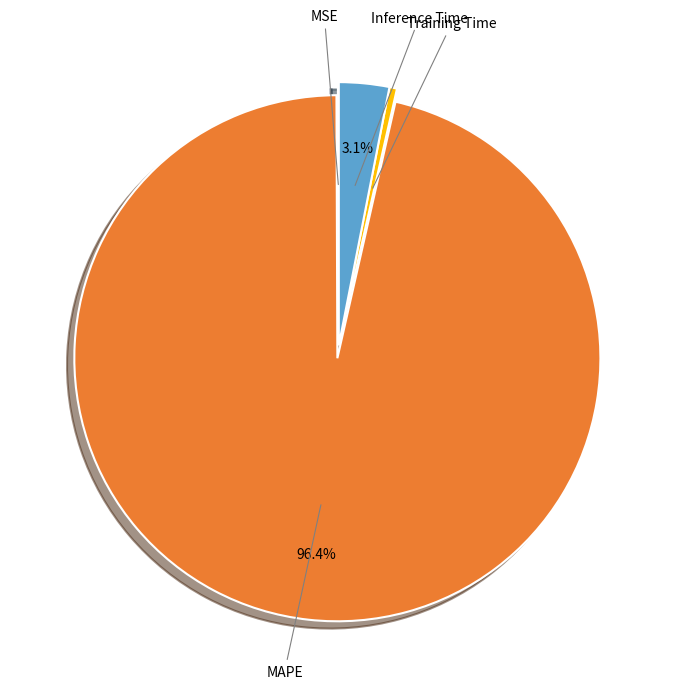

To the nearest percent, what is the average slice percentage?

25%